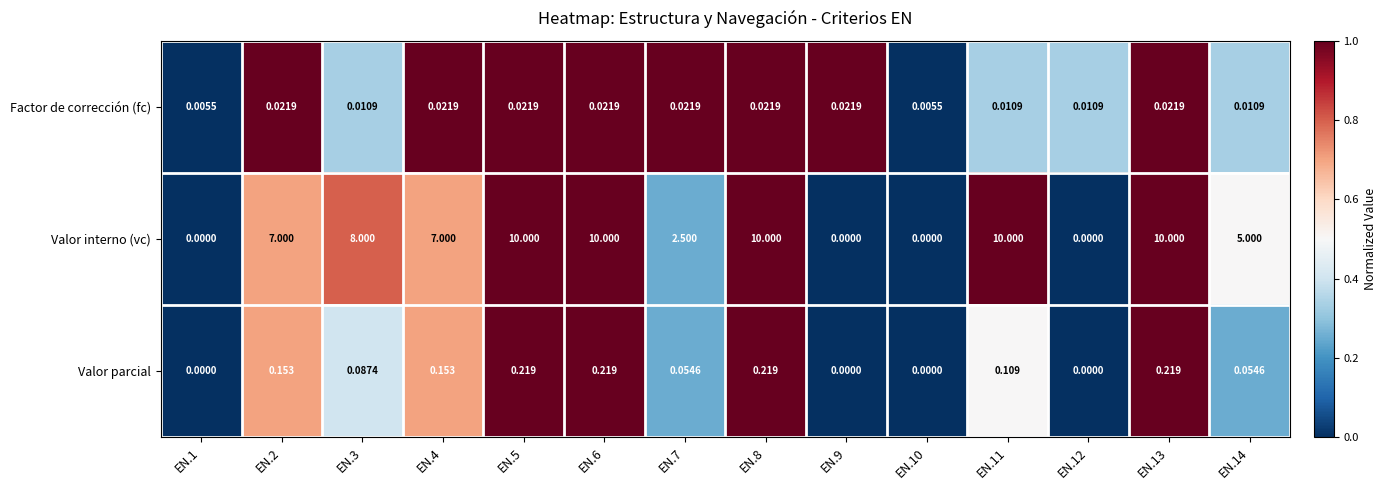

Rank the series at EN.4 from highest to lowest value.

Valor interno (vc), Valor parcial, Factor de corrección (fc)